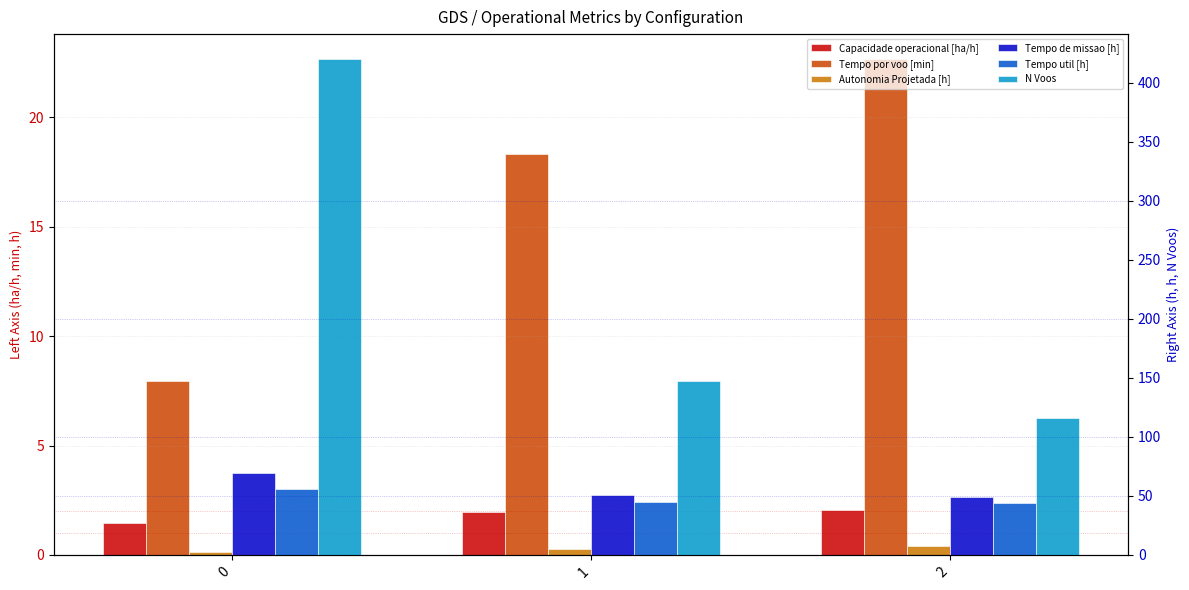

Reading right to left, list all the values displayed in this chart.

Capacidade operacional [ha/h]: 2.0	2.0	1.4
Tempo por voo [min]: 22.7	18.3	8.0
Autonomia Projetada [h]: 0.4	0.3	0.1
Tempo de missao [h]: 49.2	51.1	69.3
Tempo util [h]: 43.8	44.9	55.7
N Voos: 116.0	147.0	420.0